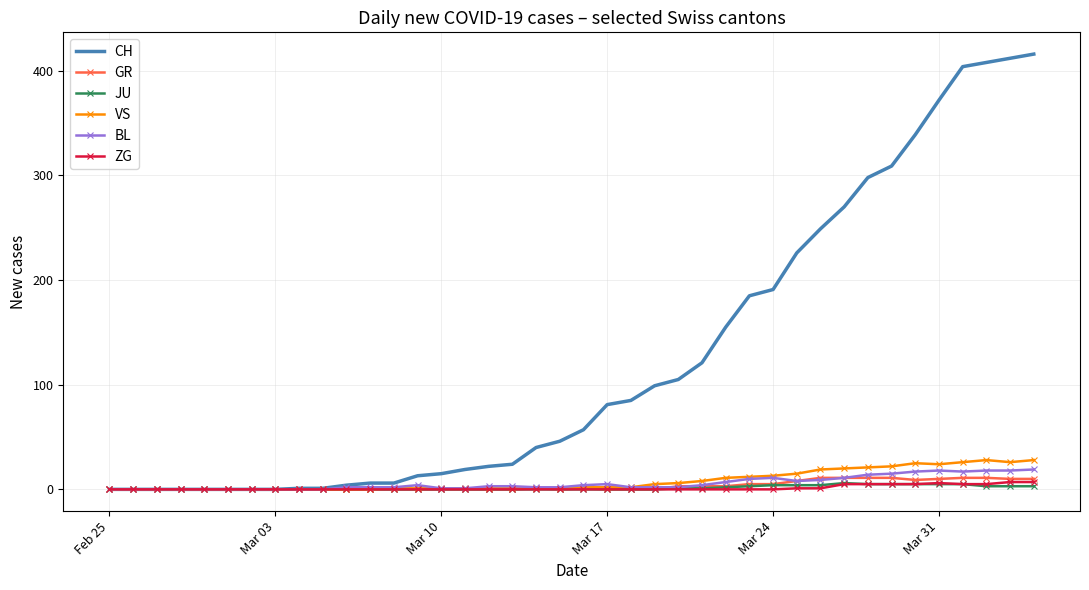

Which series has the largest range (max minus min)?

CH